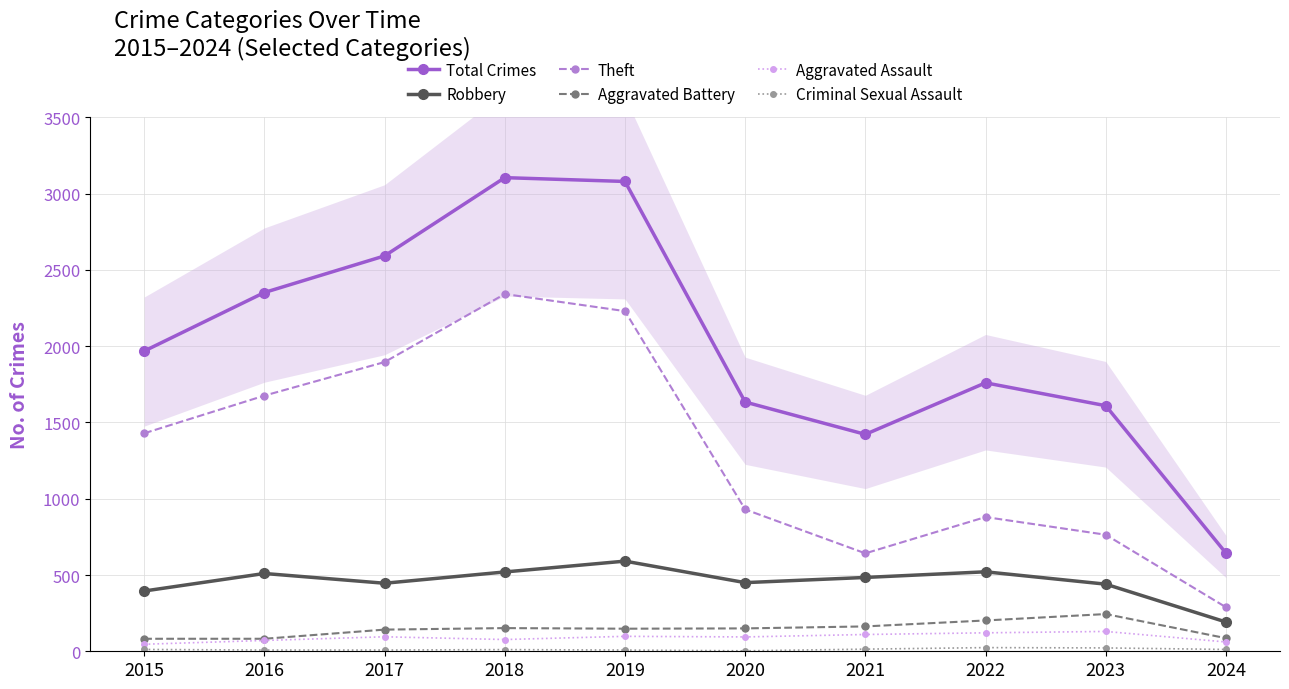

How many distinct data groups are displayed?

6